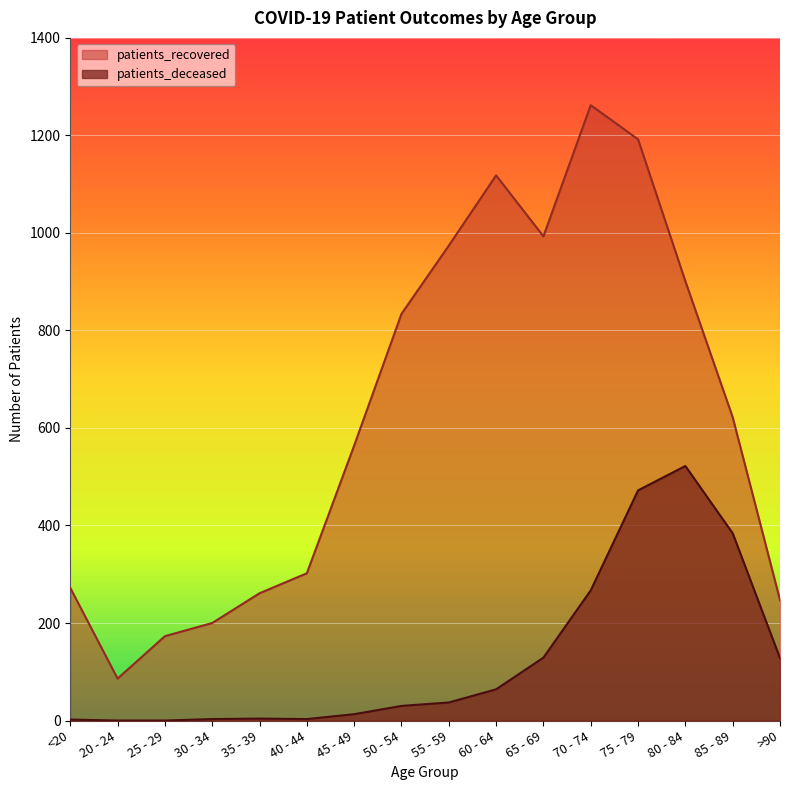

Between 60 - 64 and 55 - 59, which is larger?

60 - 64